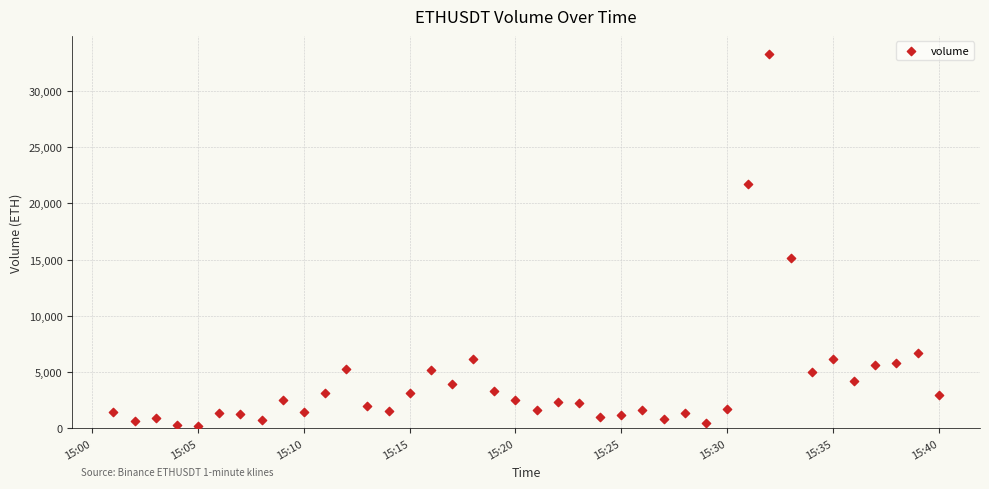

What Y value in the scatter plot is closest to 16723?

15099.1